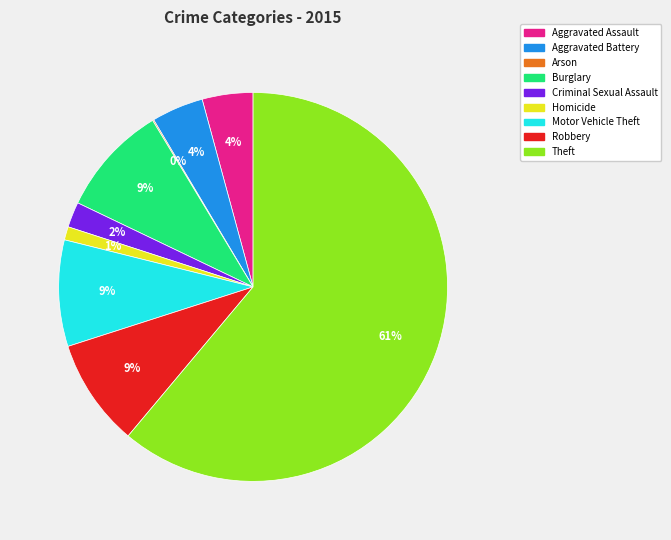

Do Burglary and Robbery together represent more than half of the pie?

No